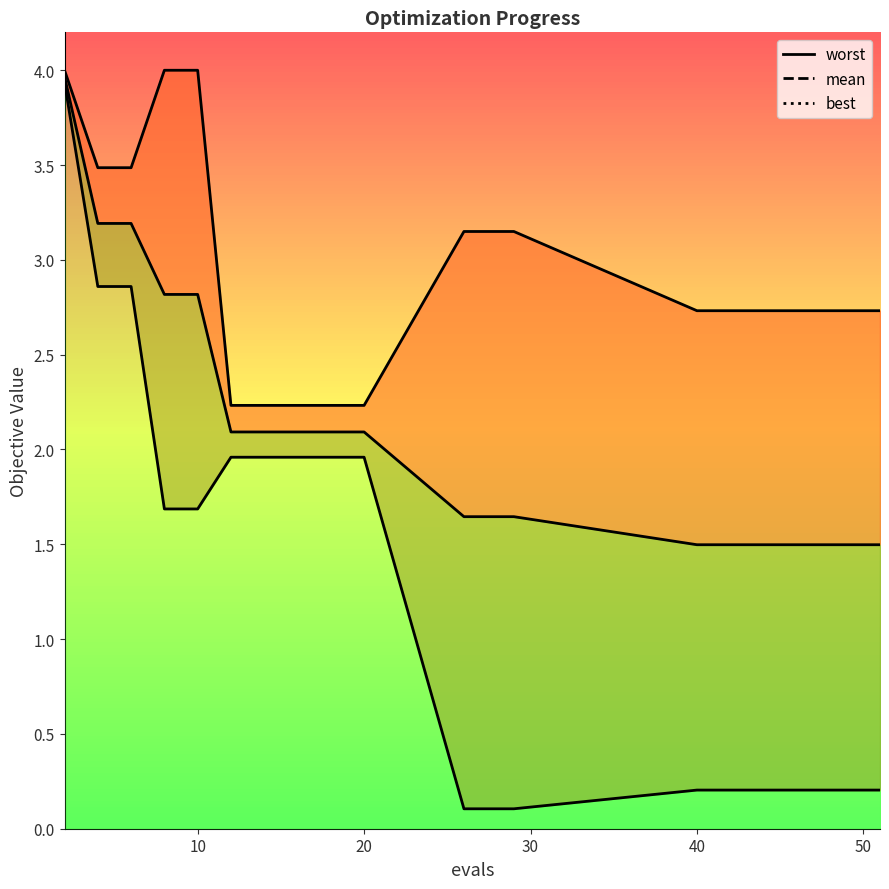

What is the value of the worst point at the 18th from the left?

2.7